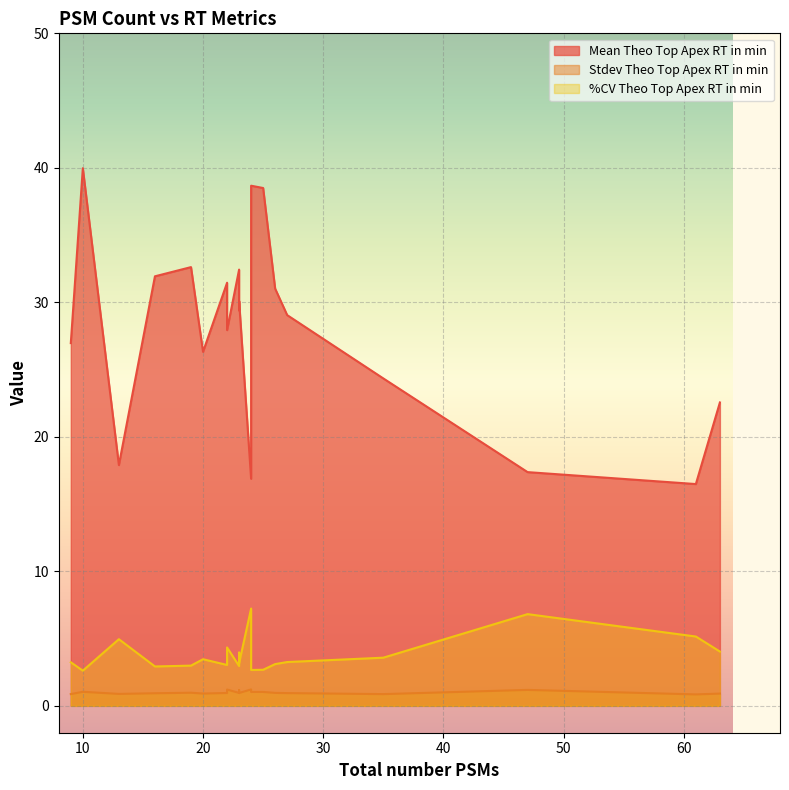

What is the difference between the maximum and second lowest values in the Stdev Theo Top Apex RT in min series?

0.3